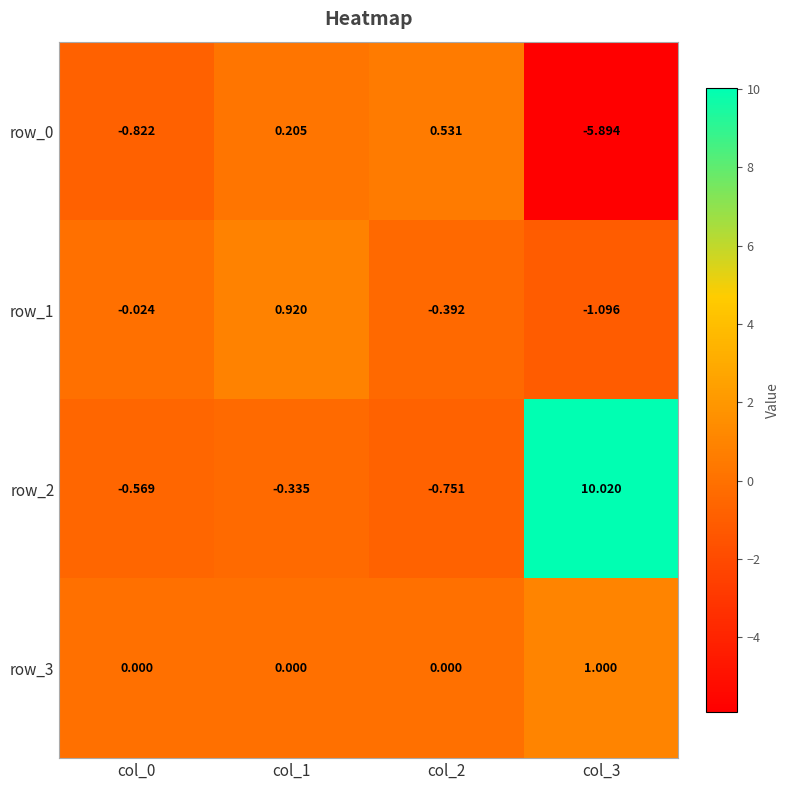

Between col_2 and col_3, which series saw the biggest shift?

row_2